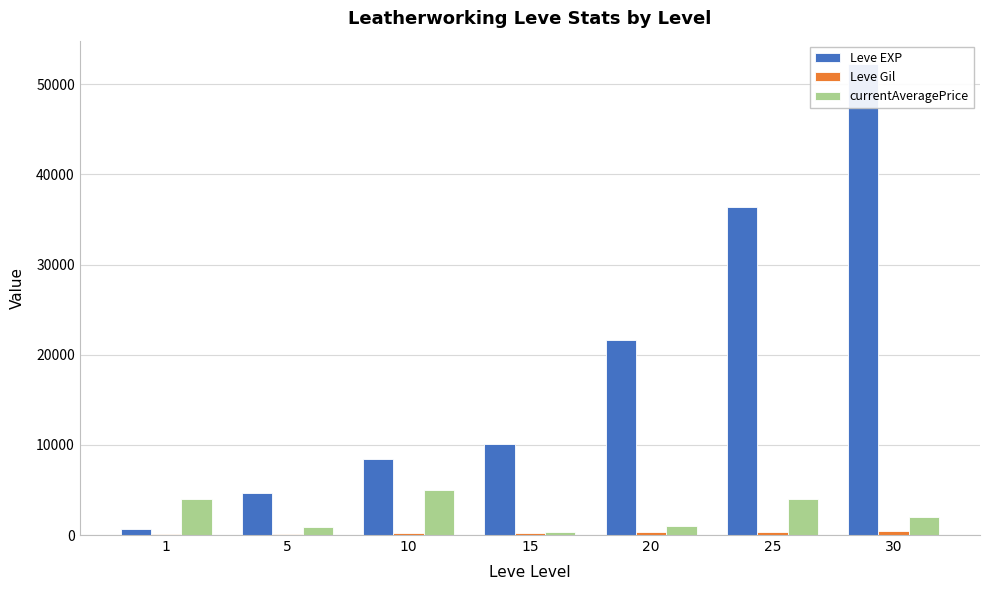

Is the value of currentAveragePrice at 15 greater than the value of Leve EXP at 30?

No